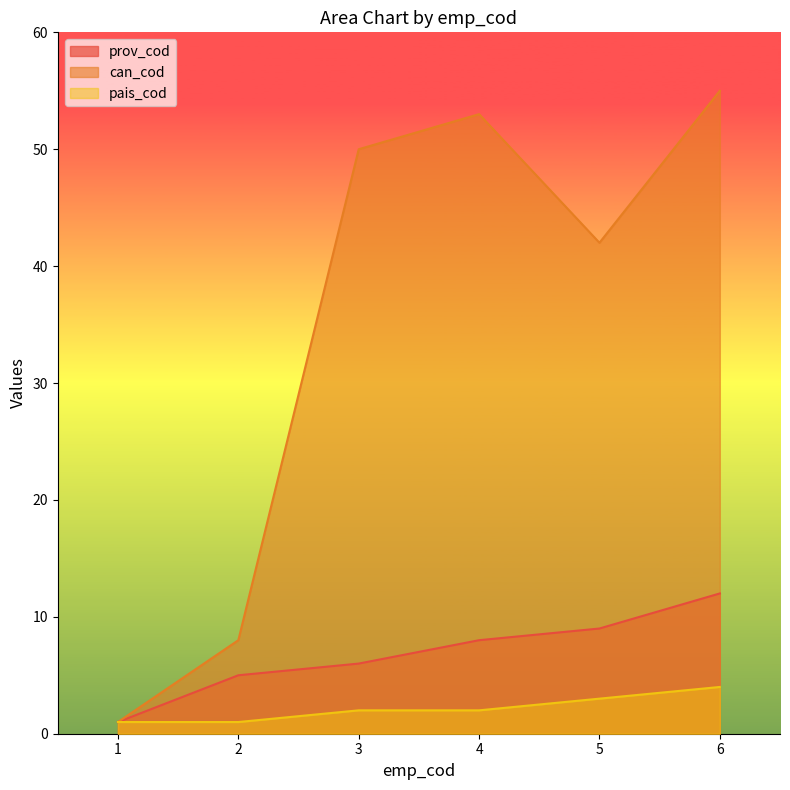

The prov_cod series shows 1 at 2. True or false?

False